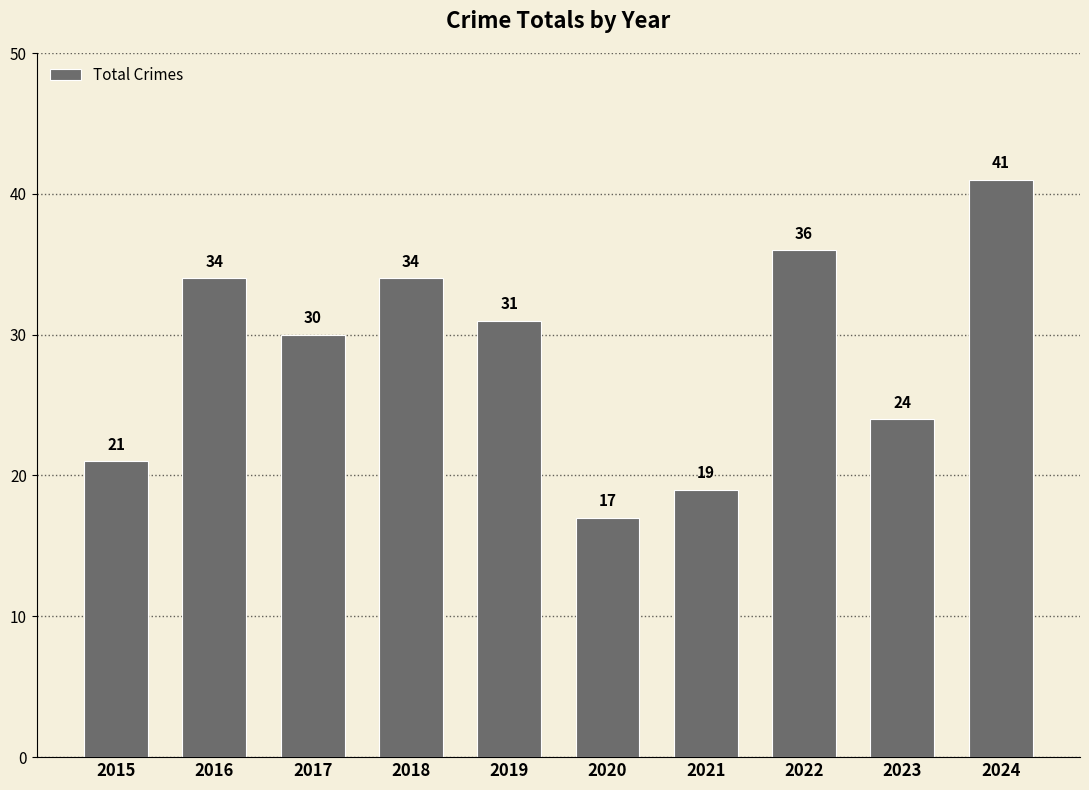

What is the average value?

29